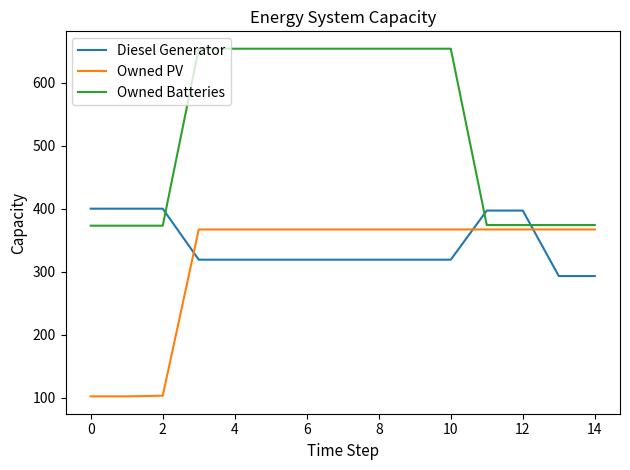

What is the greatest value displayed?

654